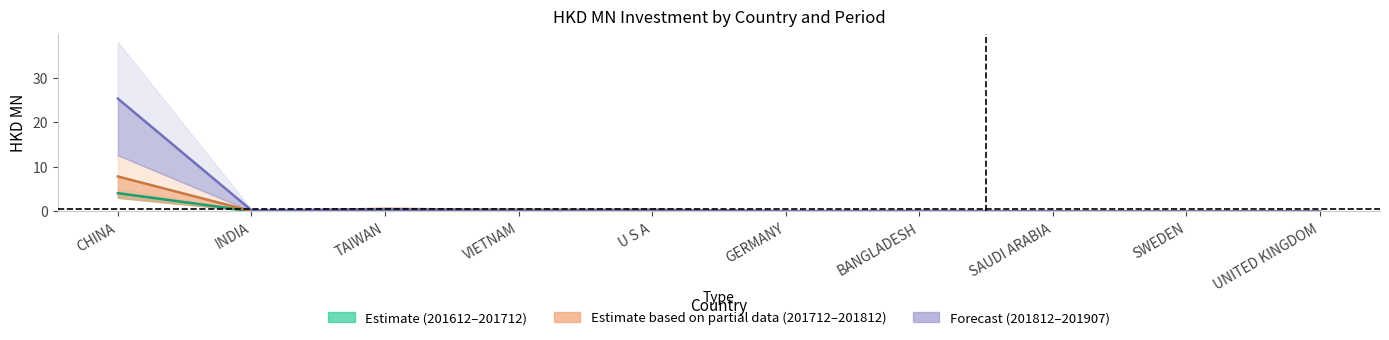

At which category does the chart reach its peak across all series?

CHINA